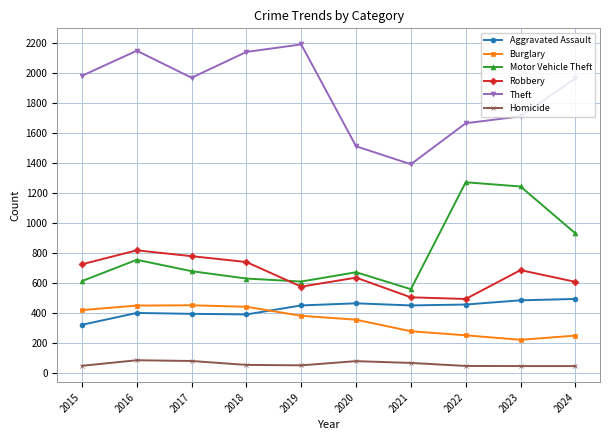

The value of Robbery at 2021 is 506. True or false?

True